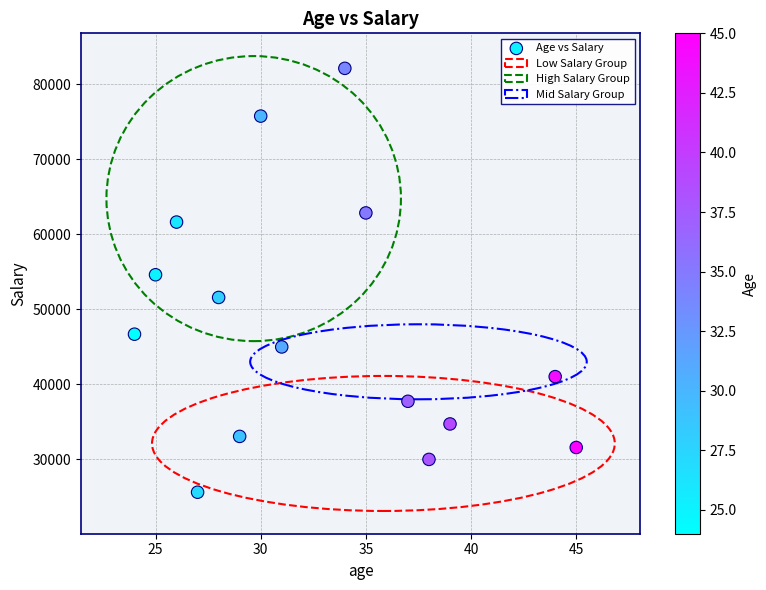

What is the range of X values (max minus min)?

21